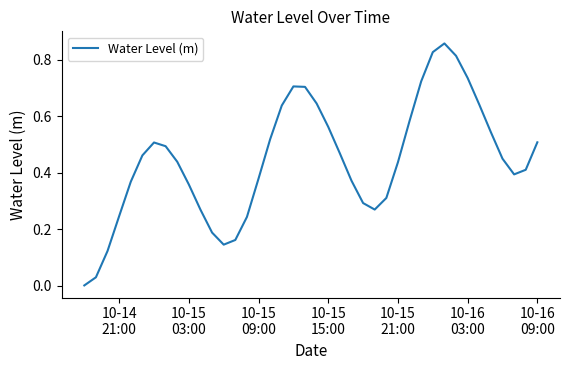

Does the chart display data point markers on the line(s)?

No